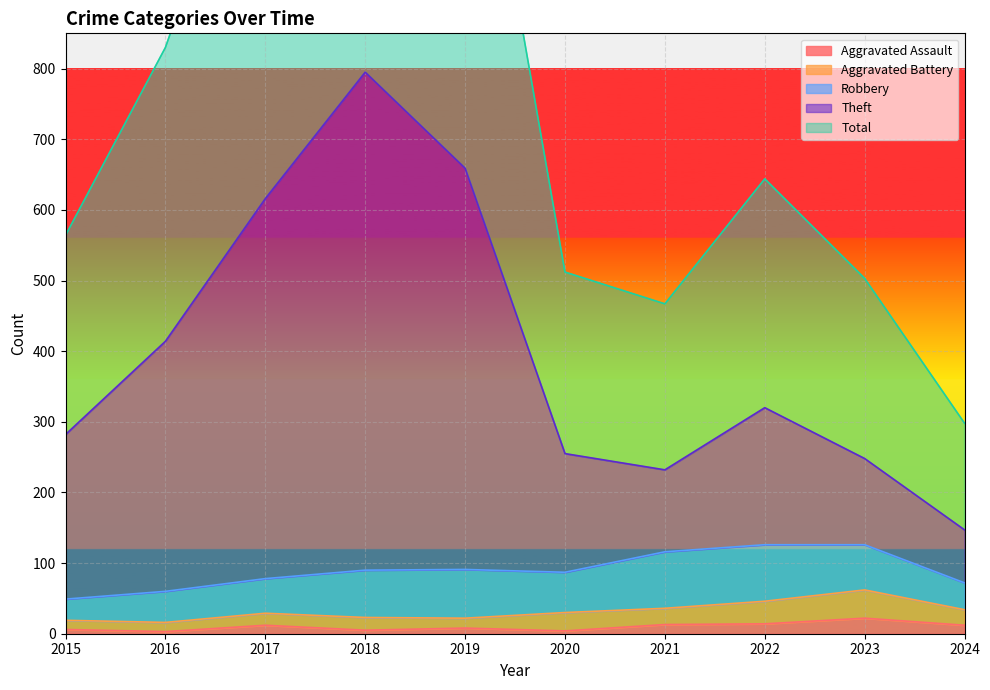

Does the chart display data point markers on the line(s)?

No